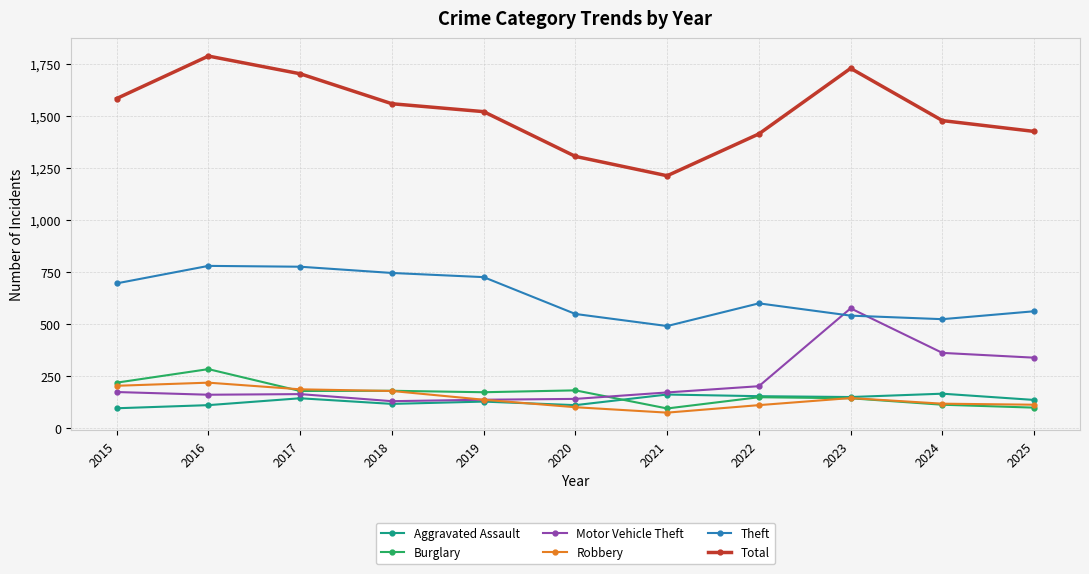

The Burglary series shows 271 at 2017. True or false?

False